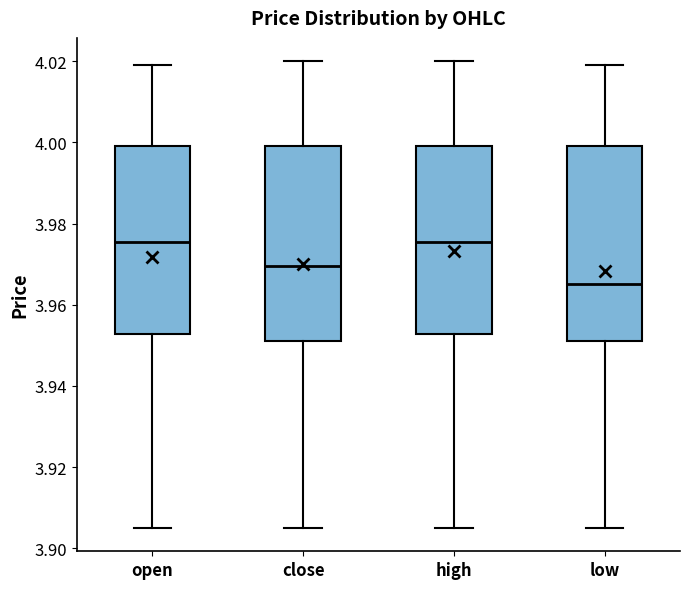

Reading left to right, transcribe this box plot: for each box, give where its median line is, the range the box spans, and where its two whiskers end, as read against the y-axis. The values are not printed on the chart, so give them approximately, as read against the axis.

open: median 3.976, box 3.952 to 4.000, whiskers 3.906 to 4.020
close: median 3.970, box 3.952 to 4.000, whiskers 3.906 to 4.020
high: median 3.976, box 3.952 to 4.000, whiskers 3.906 to 4.020
low: median 3.966, box 3.952 to 4.000, whiskers 3.906 to 4.020